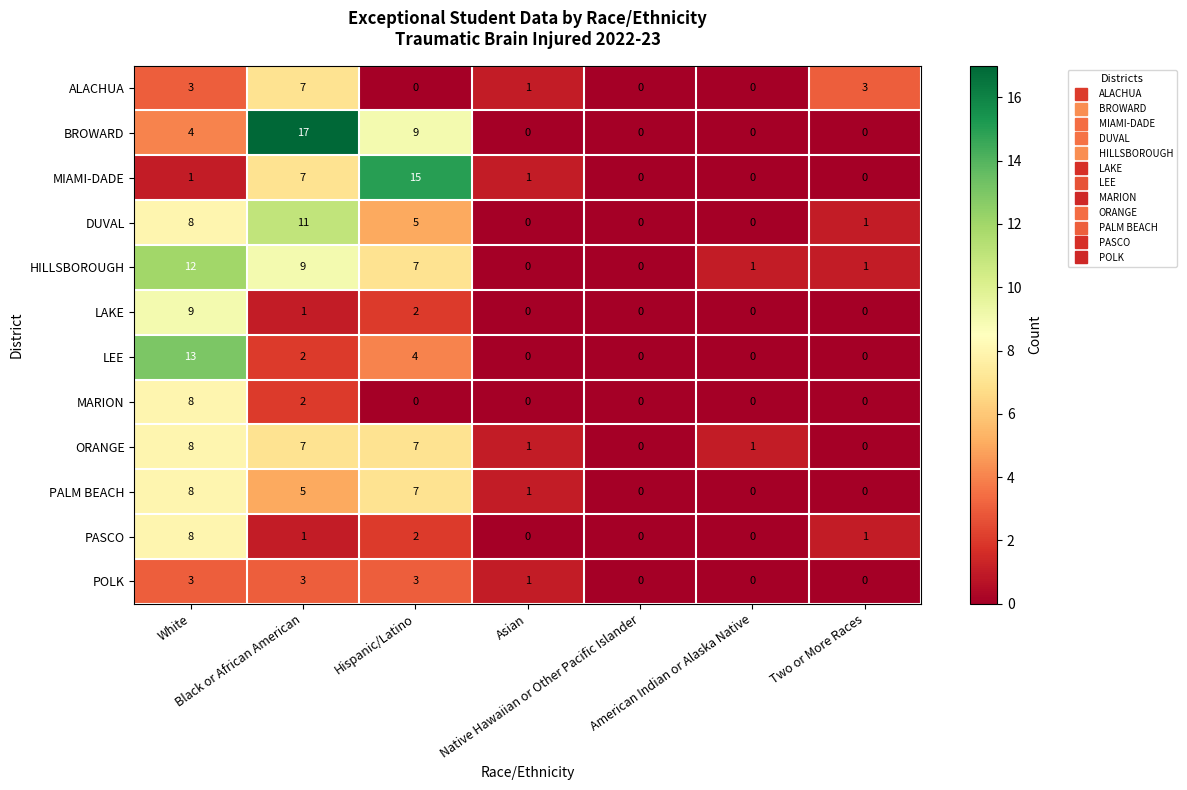

How many POLK values are between 0 and 3?

7